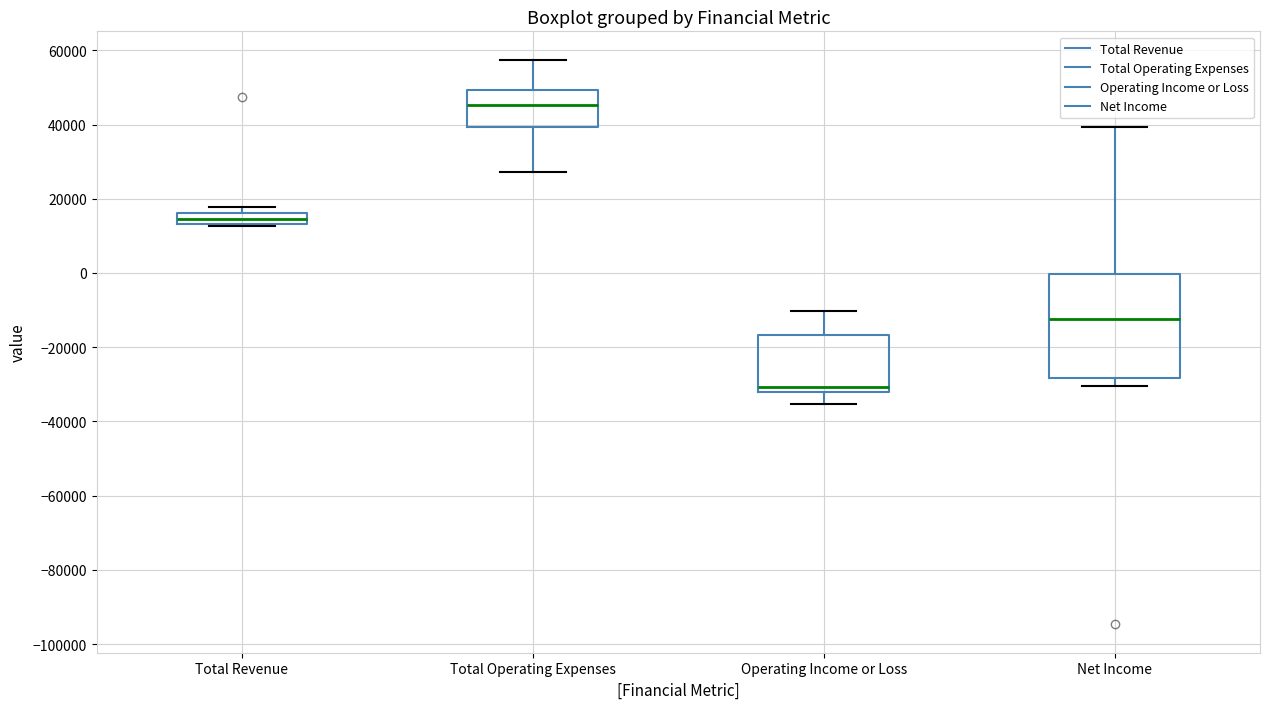

Which box has the lowest median line?

Operating Income or Loss